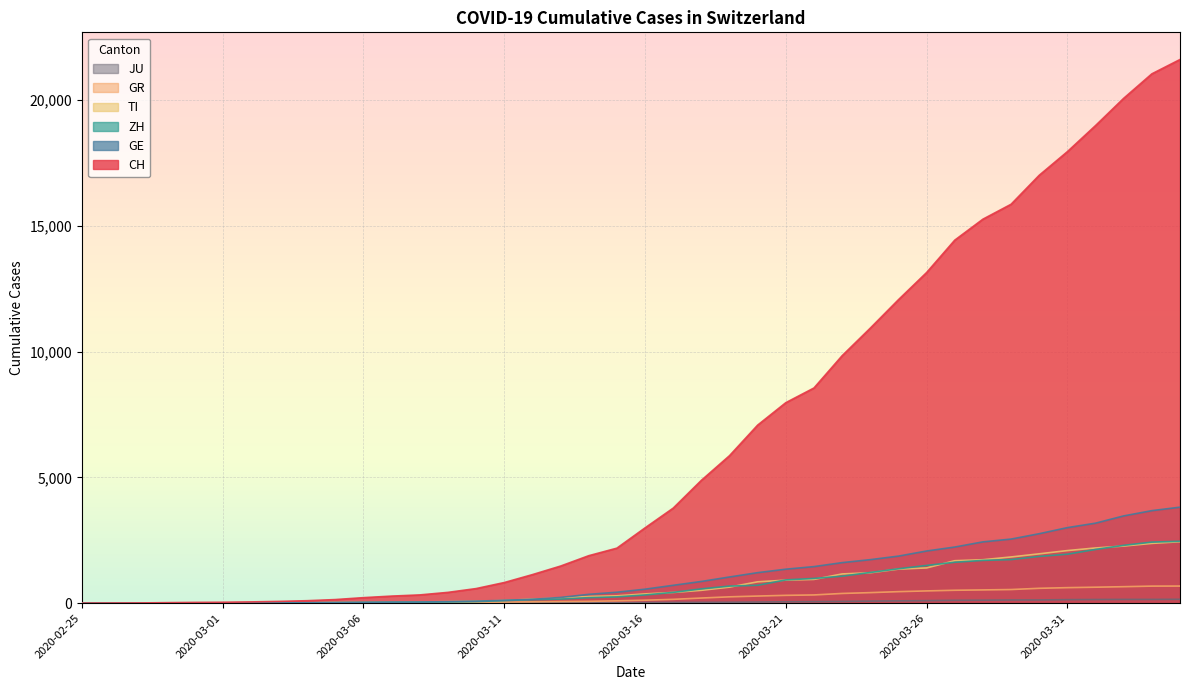

What is the value of the CH point at the 39th from the left?

21047